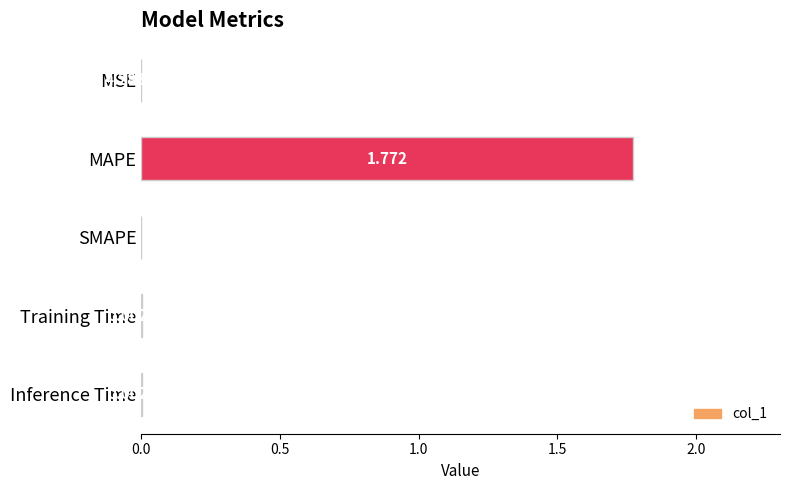

Which category has the highest value across all series?

MAPE